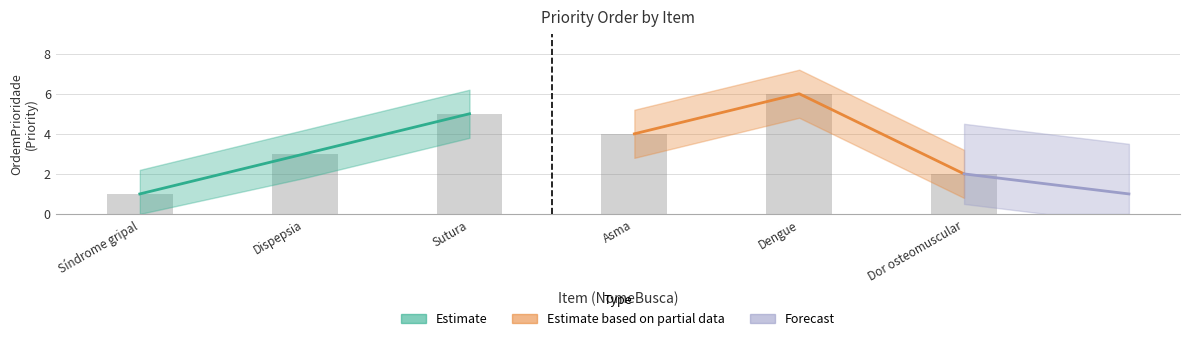

The Forecast series shows 2.2 at Dispepsia. True or false?

False